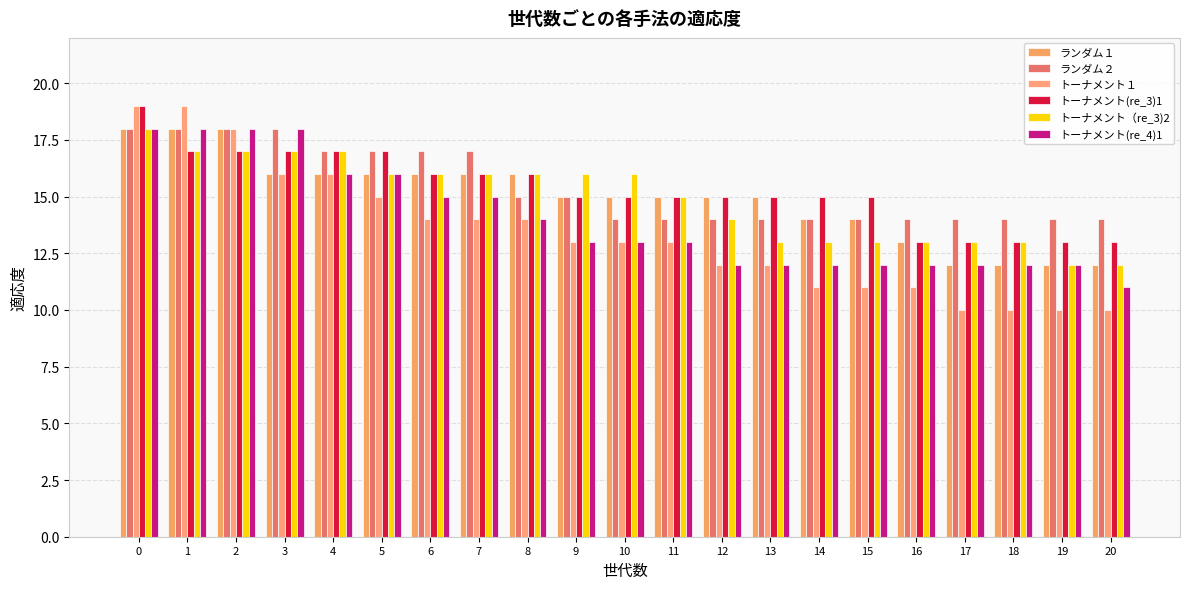

Is the value of トーナメント１ at 19 greater than the value of ランダム２ at 13?

No